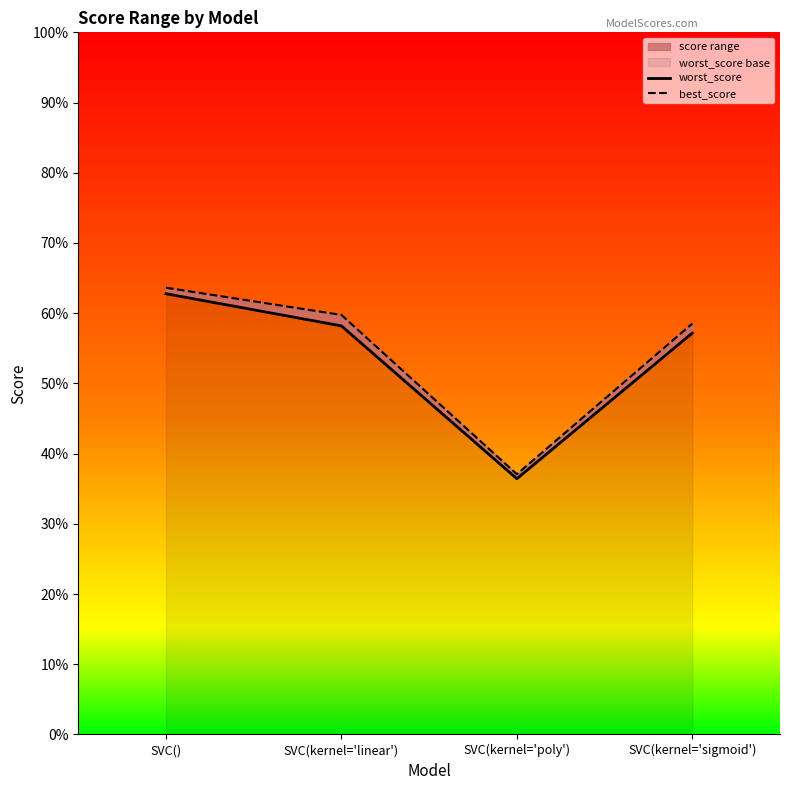

Where is best_score nearest to the value 0?

SVC(kernel='poly')